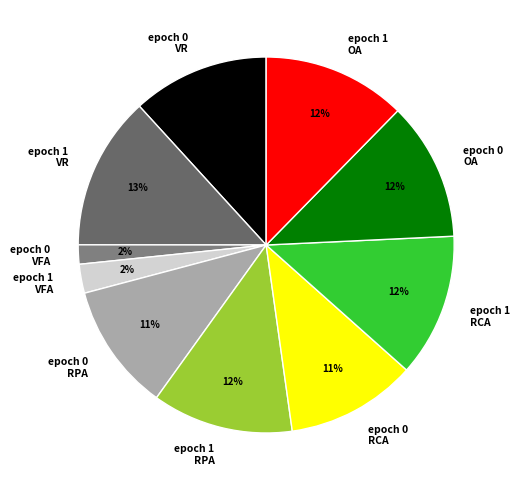

To the nearest percent, what is the average slice percentage?

10%